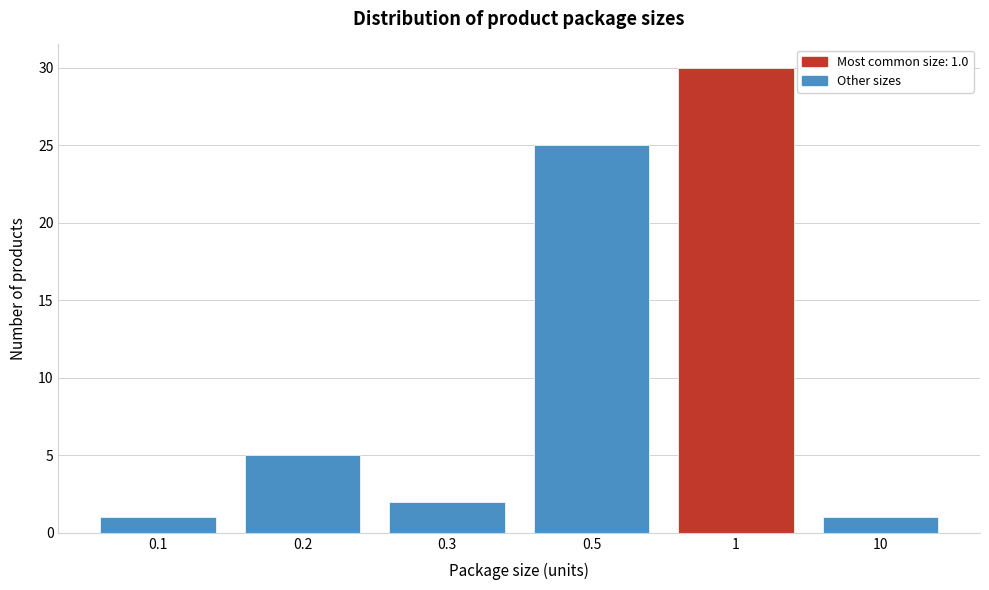

Reading left to right, extract all data points from this chart.

0.1=1	0.2=5	0.3=2	0.5=25	1=30	10=1